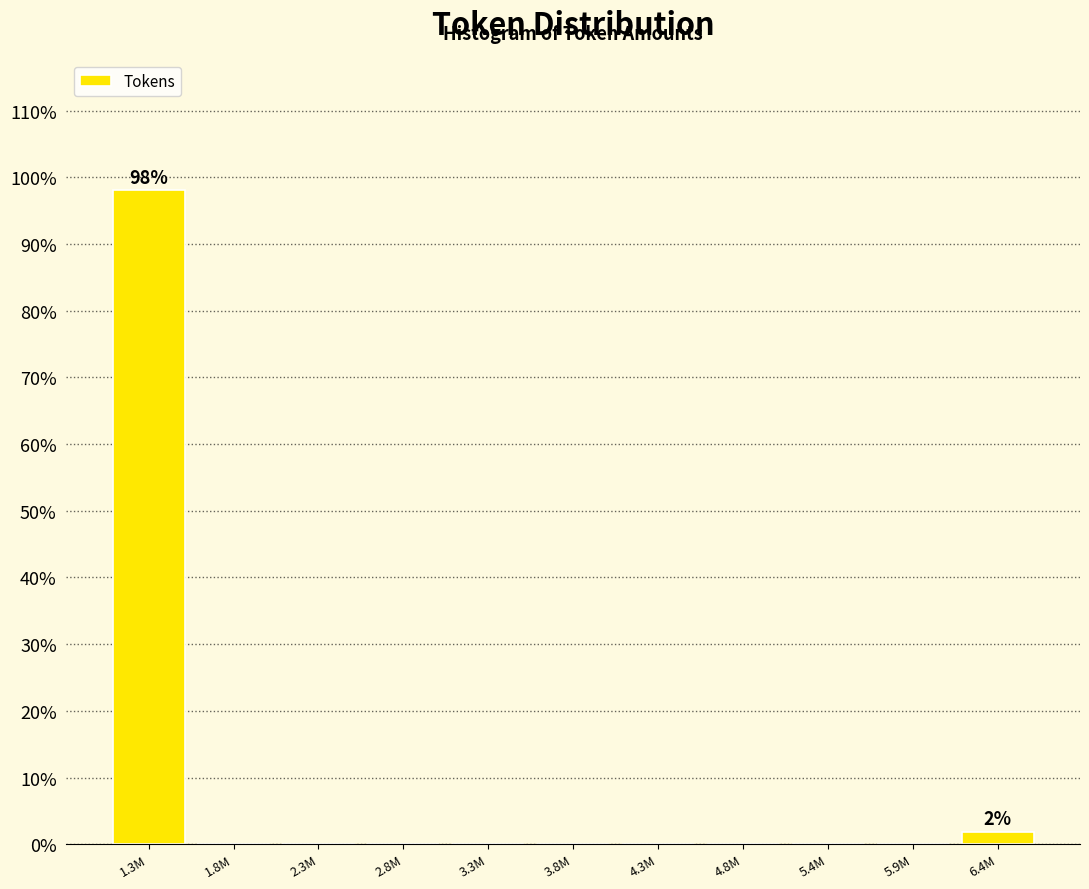

What is the greatest value displayed?

98.1